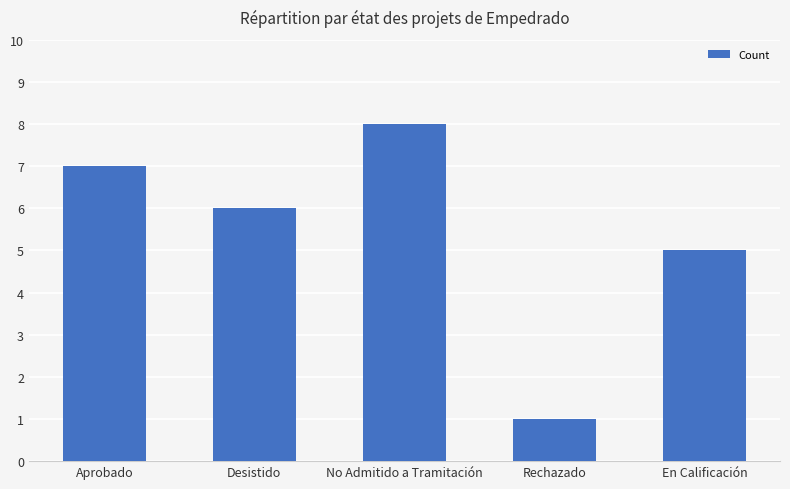

How many series are shown in this chart?

1